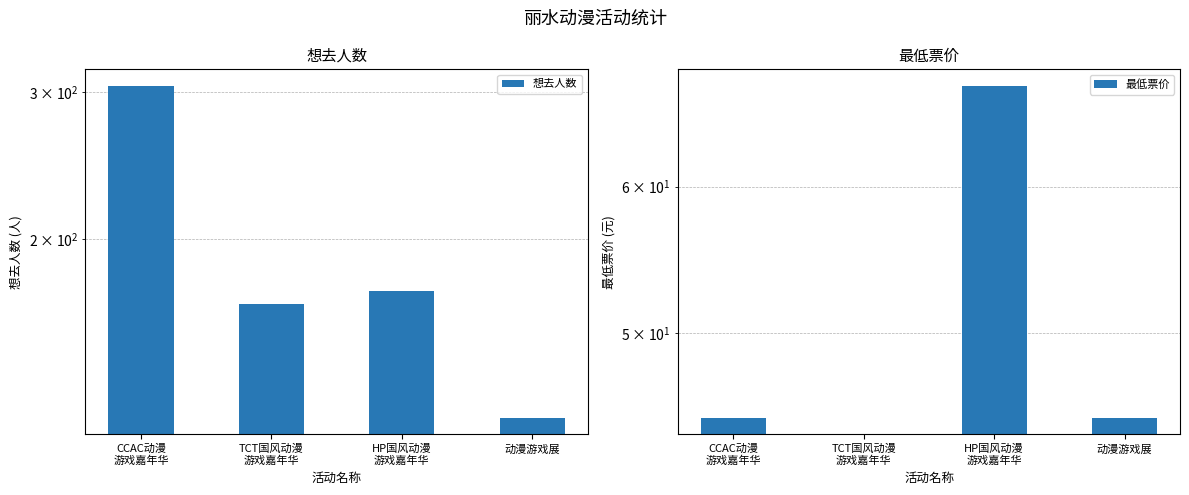

Is the value of 想去人数 at 动漫游戏展 greater than the value of 最低票价 at HP国风动漫
游戏嘉年华?

Yes